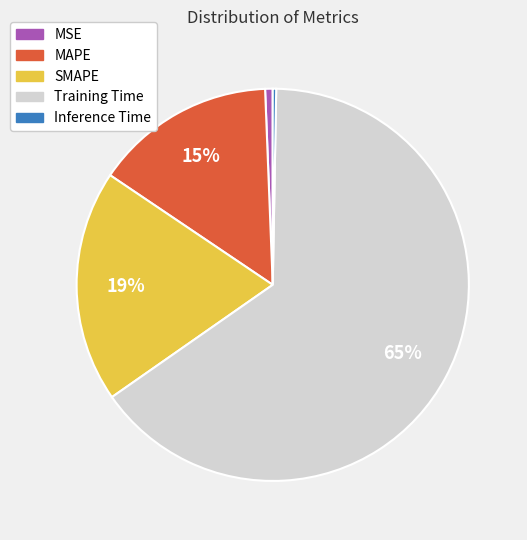

Between Inference Time and MAPE, which is larger?

MAPE